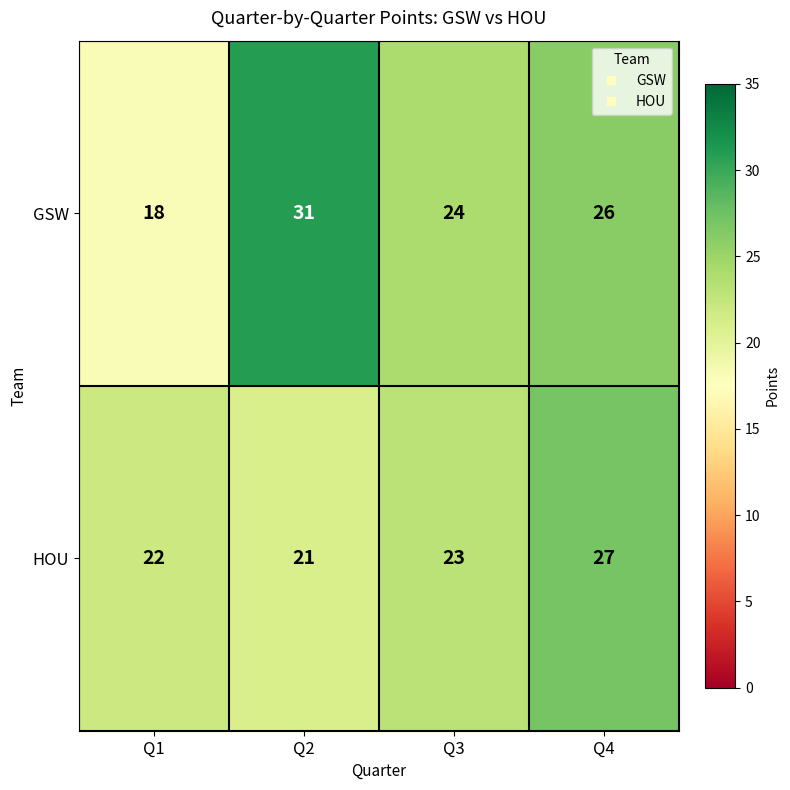

At which category is the sum across all series the highest?

Q4